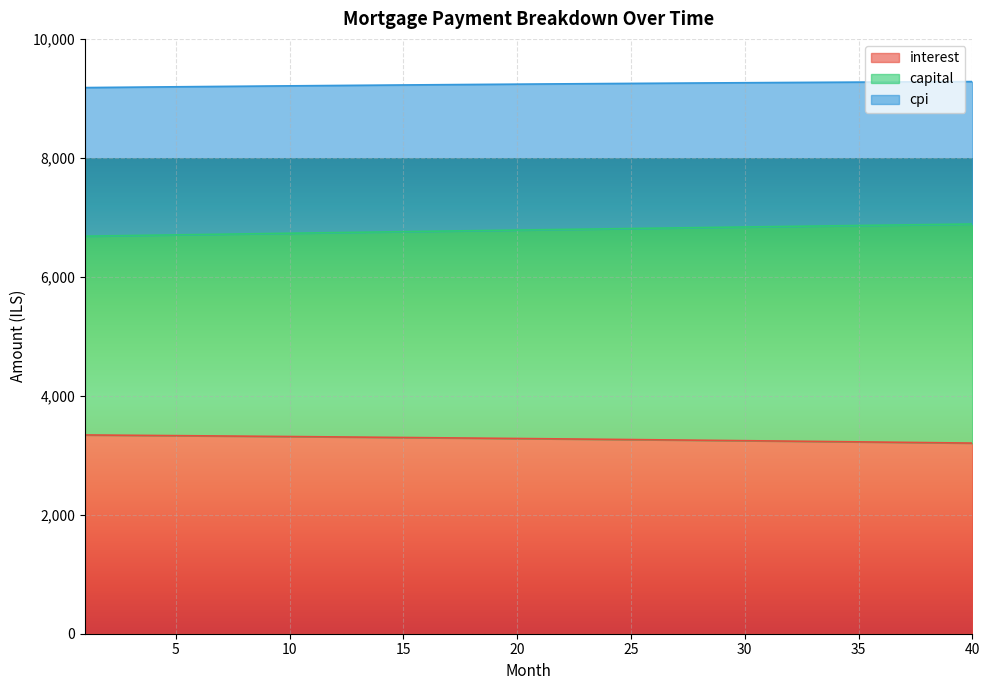

Is the value of cpi at 14 greater than the value of interest at 34?

Yes